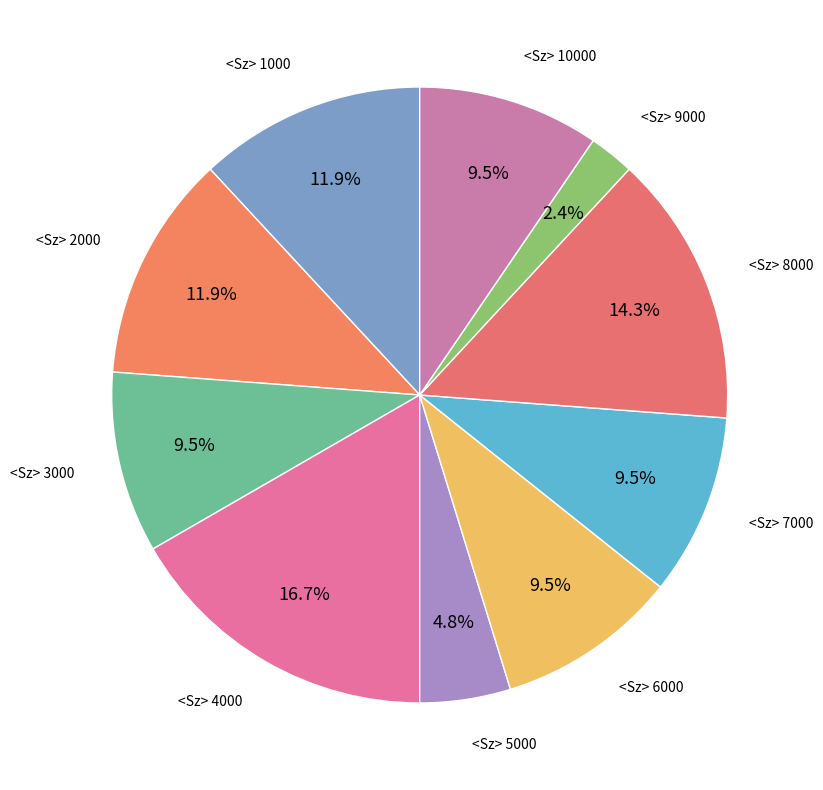

How many segments does this pie chart have?

10